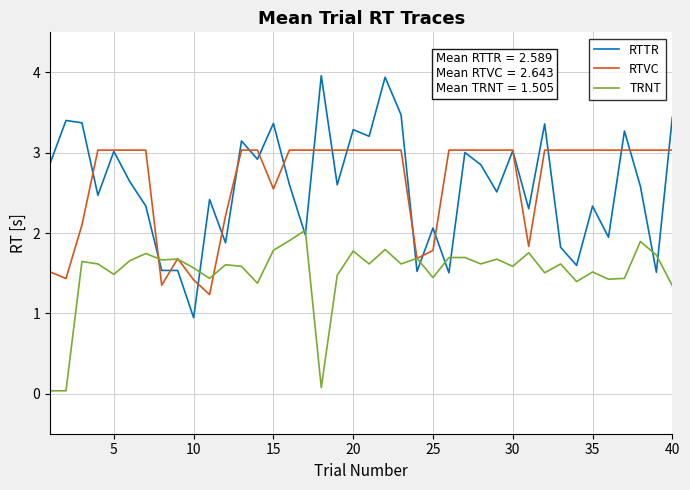

Which series has the largest range (max minus min)?

RTTR